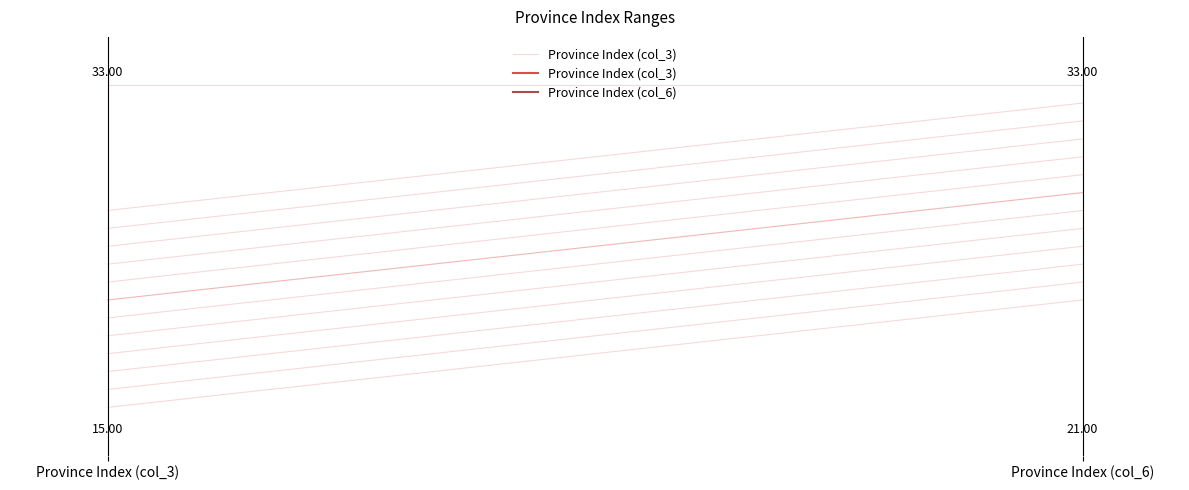

How many lines are shown in the chart?

1